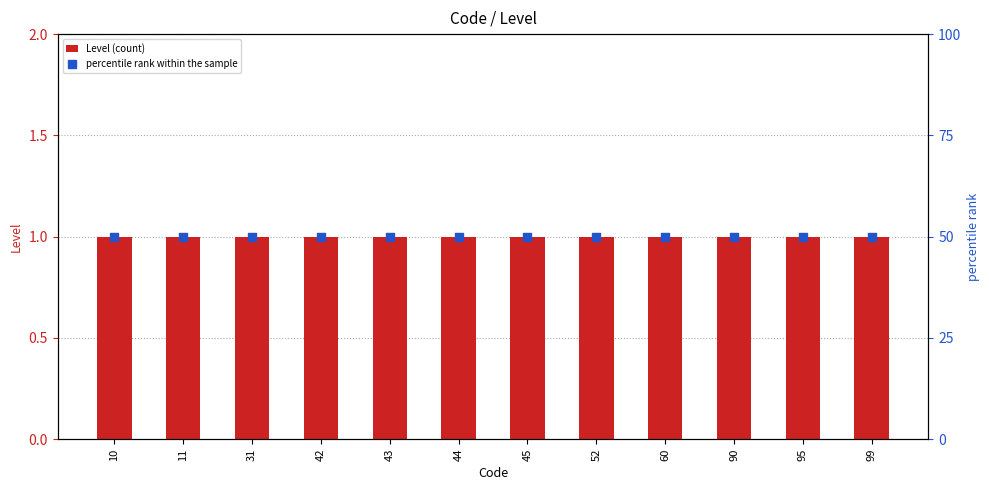

Which series contains the lowest Y value?

Level (count)